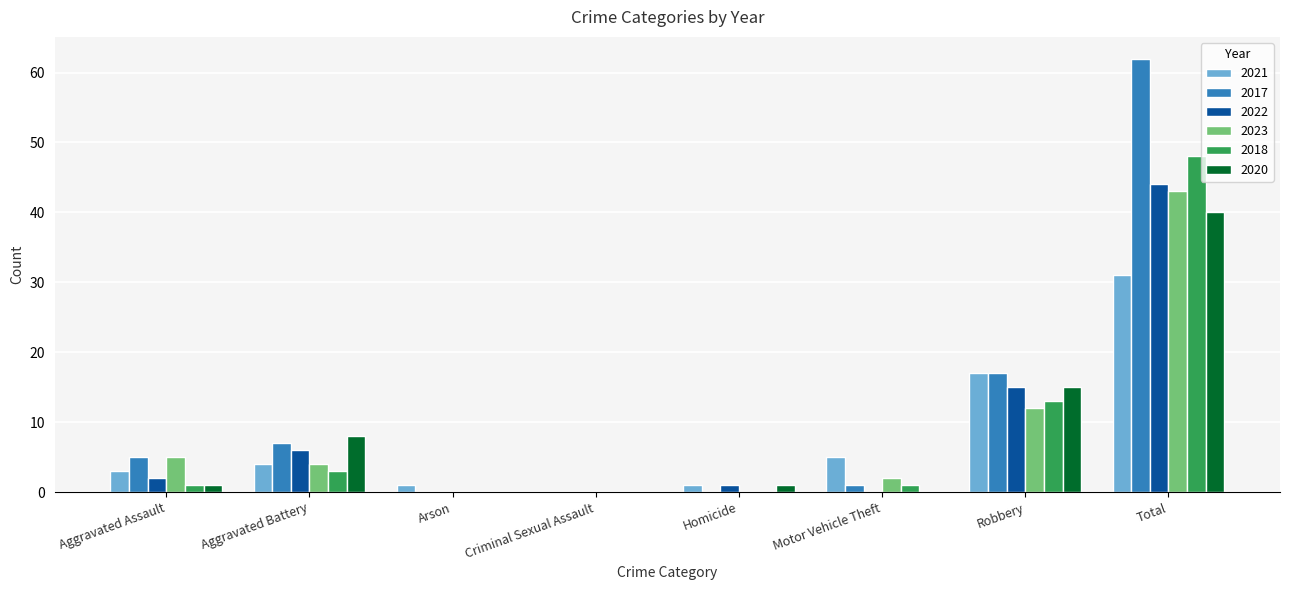

Which series has the largest total across all categories?

2017